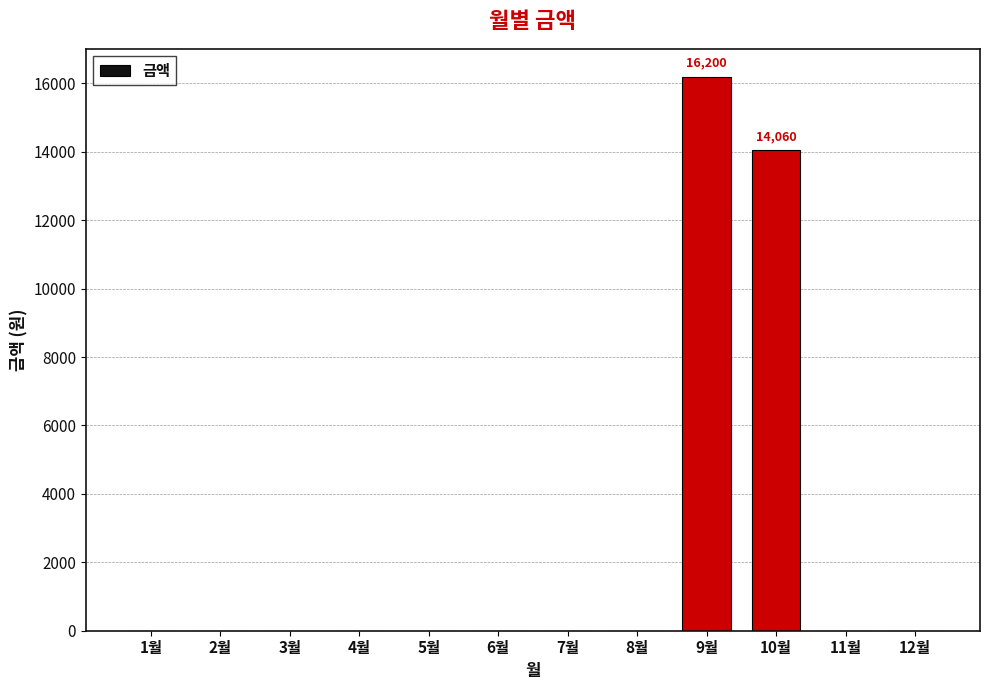

True or false: the data shows -6246 at 4월.

False